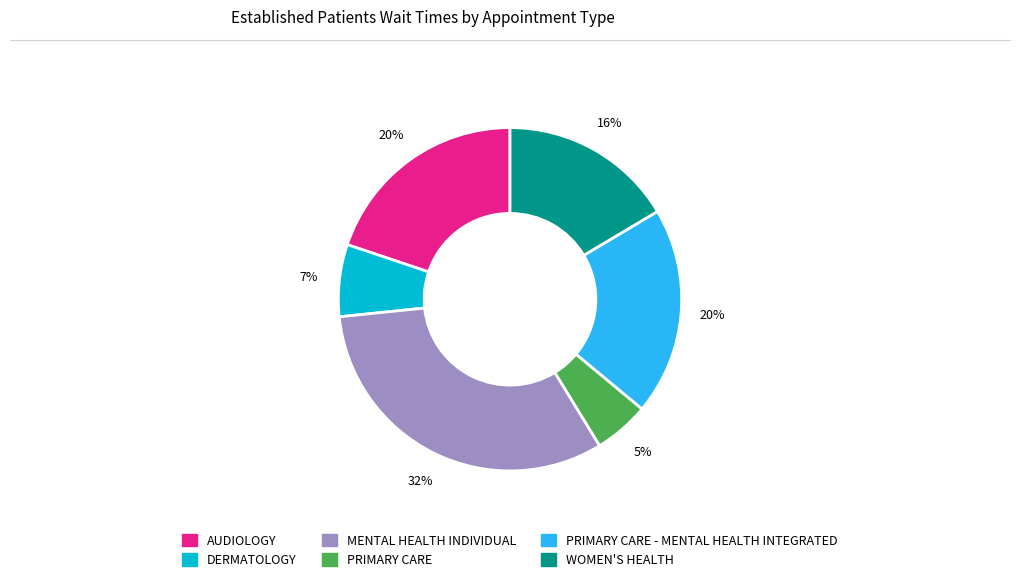

To the nearest percent, what is the average slice percentage?

17%